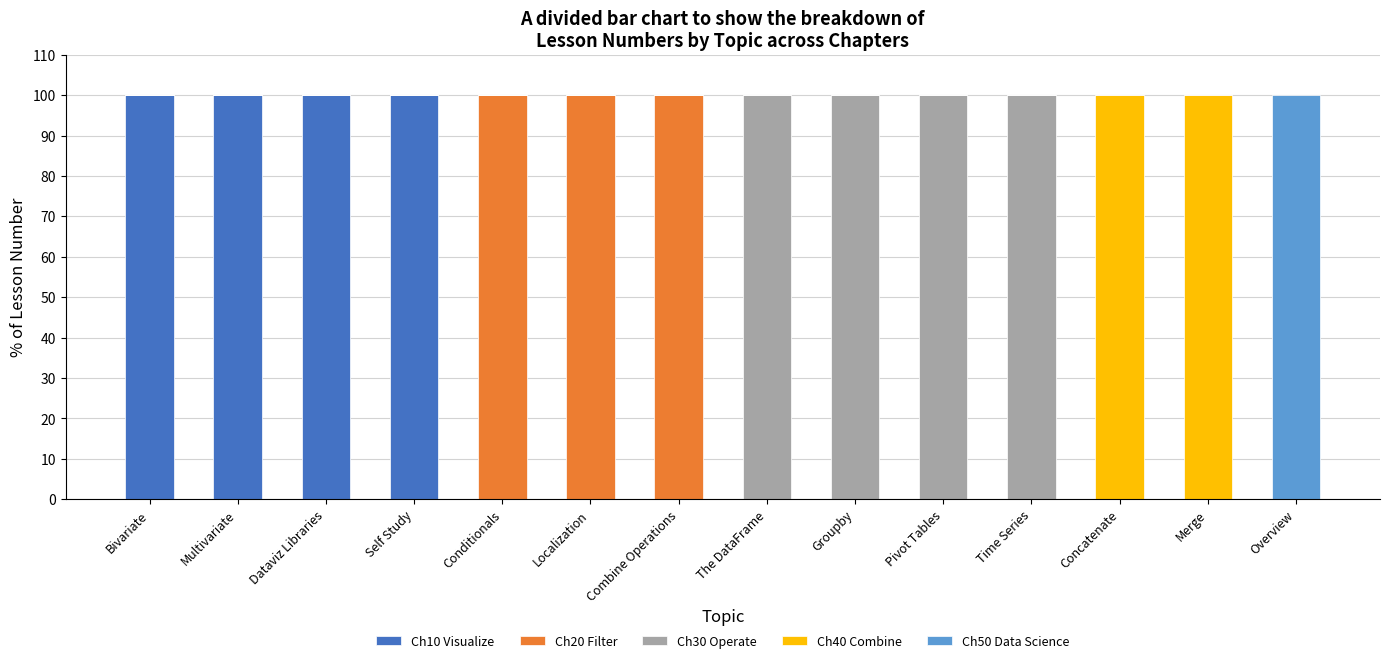

What is the total value across all series at Groupby?

100